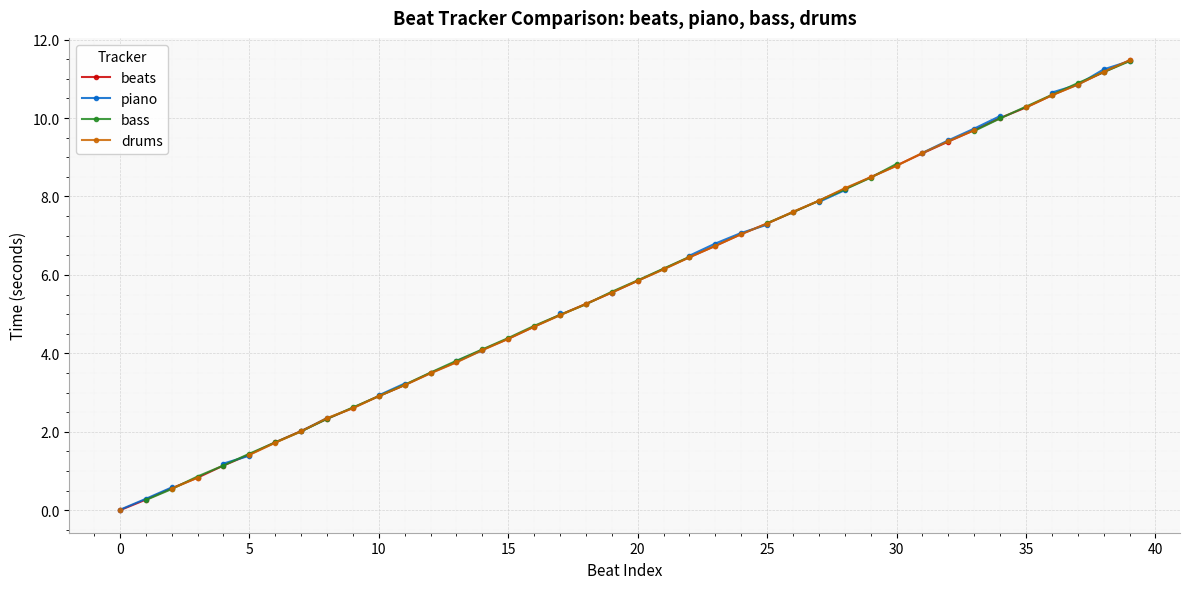

What is the maximum value for beats?

11.5